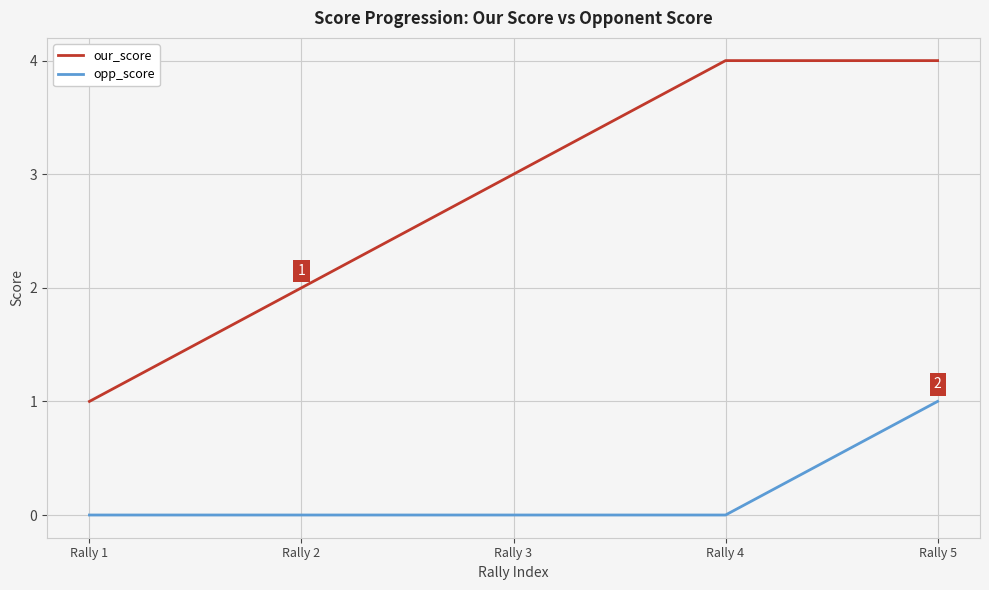

What are all the series names shown in the legend?

our_score, opp_score